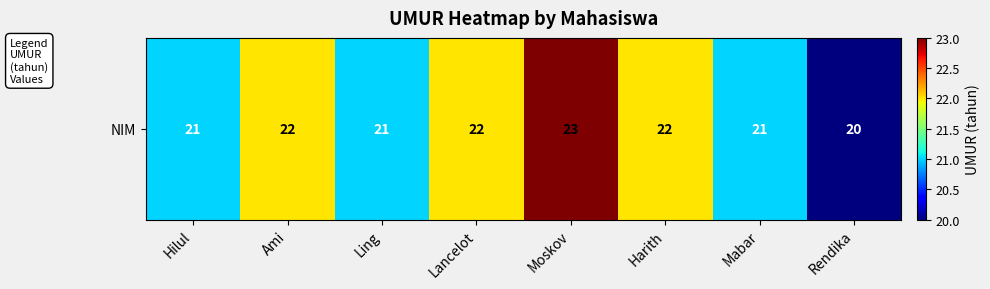

Reading right to left, what are all the values shown in this chart?

Rendika=20	Mabar=21	Harith=22	Moskov=23	Lancelot=22	Ling=21	Ami=22	Hilul=21